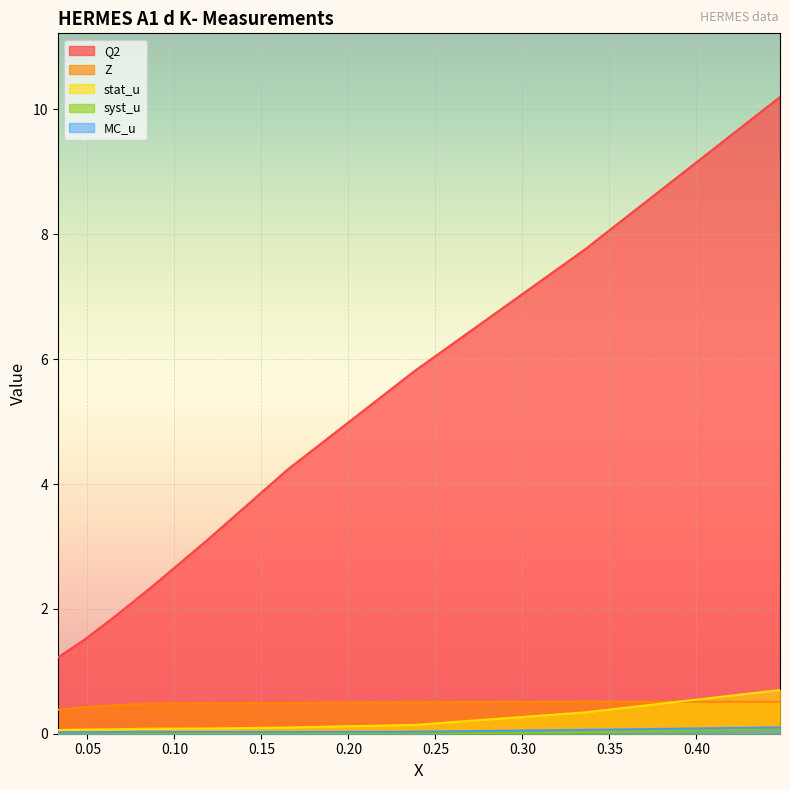

Rank the series by their maximum value, from highest to lowest.

Q2, stat_u, Z, MC_u, syst_u